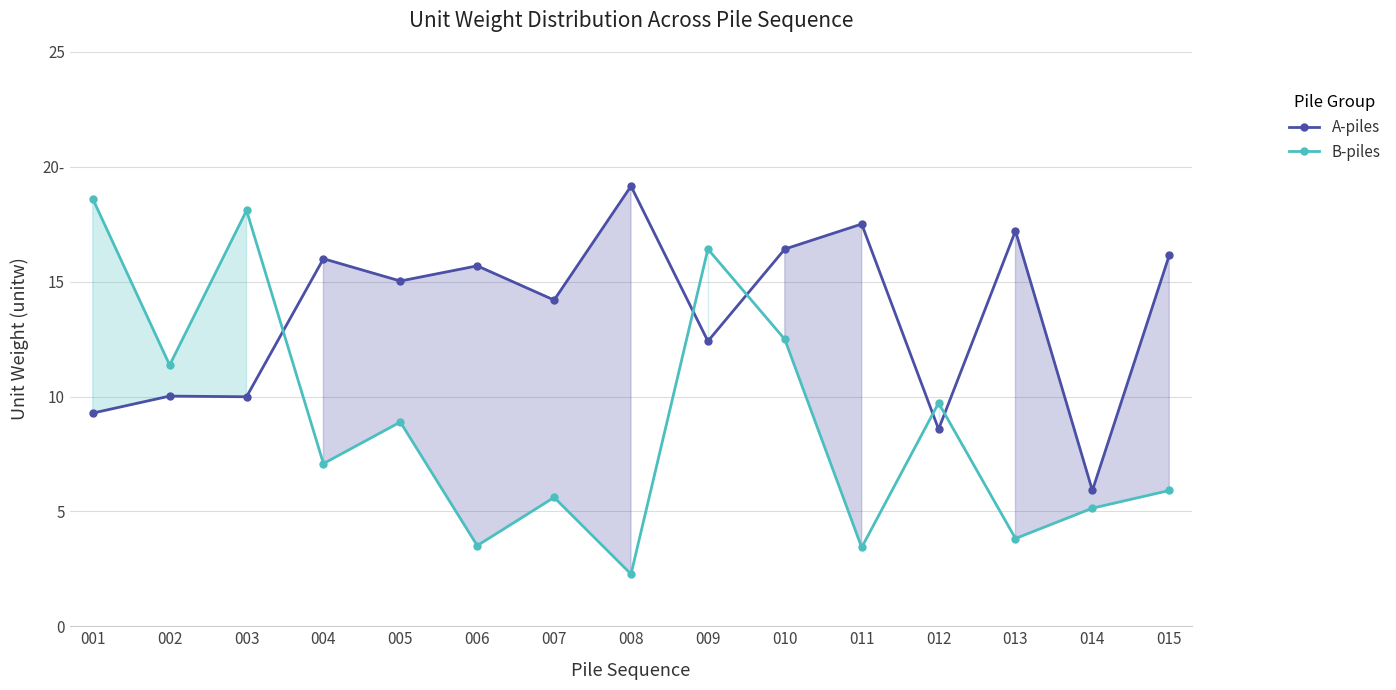

At 011, list the series in order from smallest to largest.

B-piles, A-piles